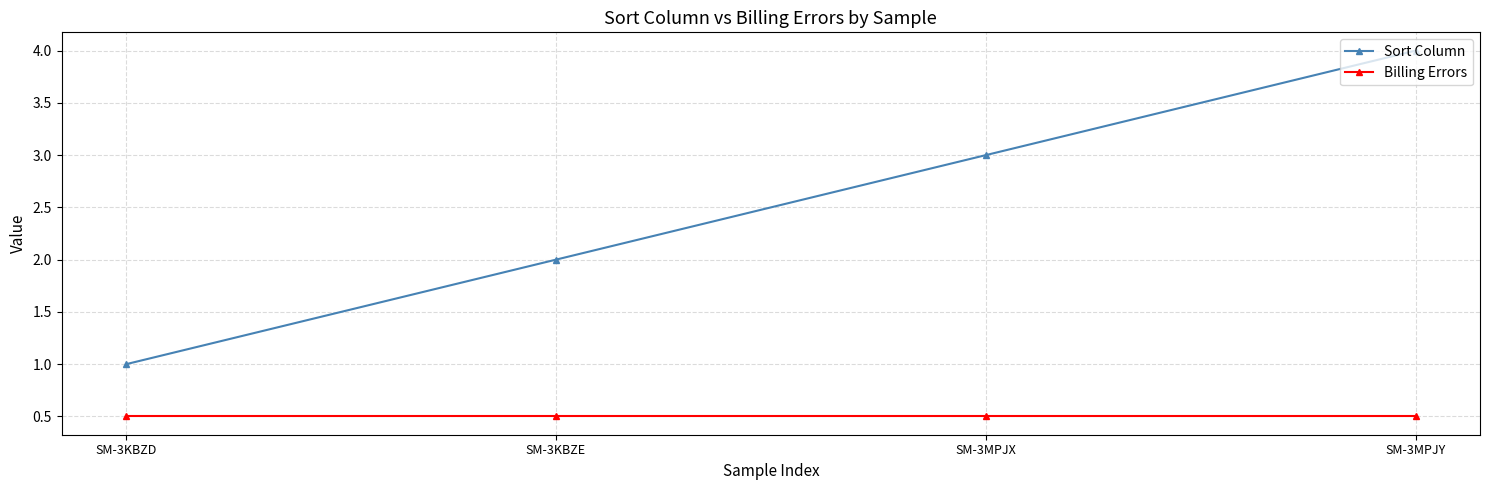

Between SM-3KBZE and SM-3MPJY, which series saw the biggest shift?

Sort Column